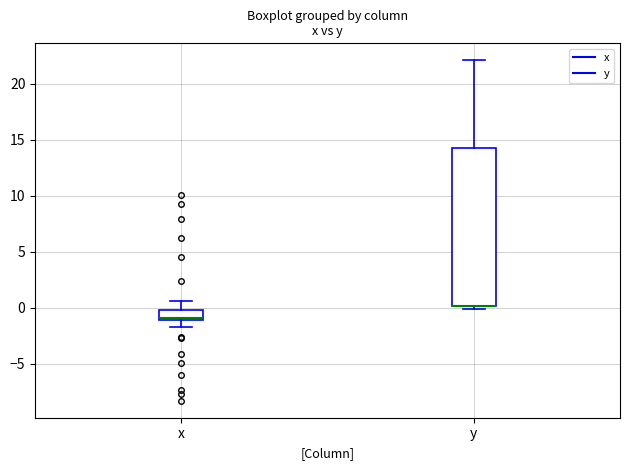

Which box is the tallest, from its lower edge to its upper edge?

y